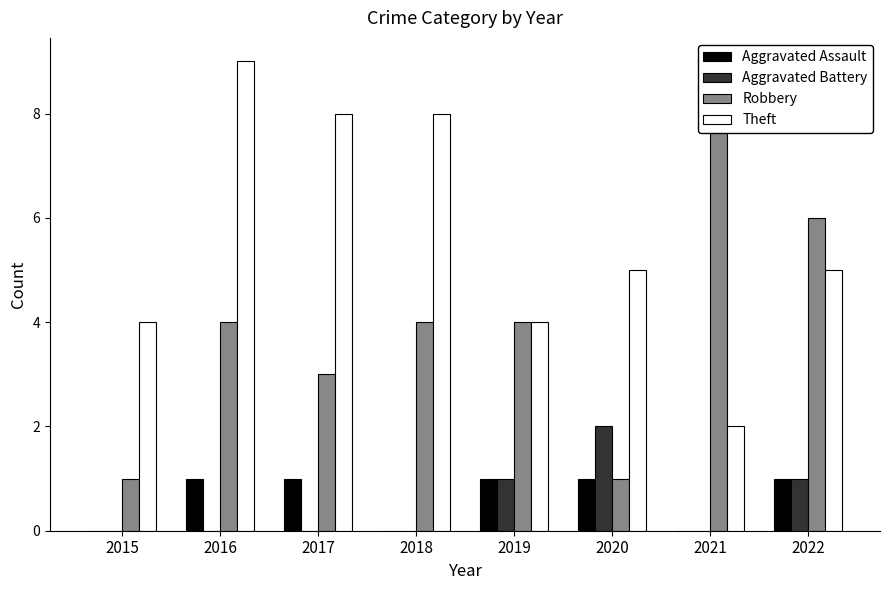

What is the total value across all series at 2020?

9